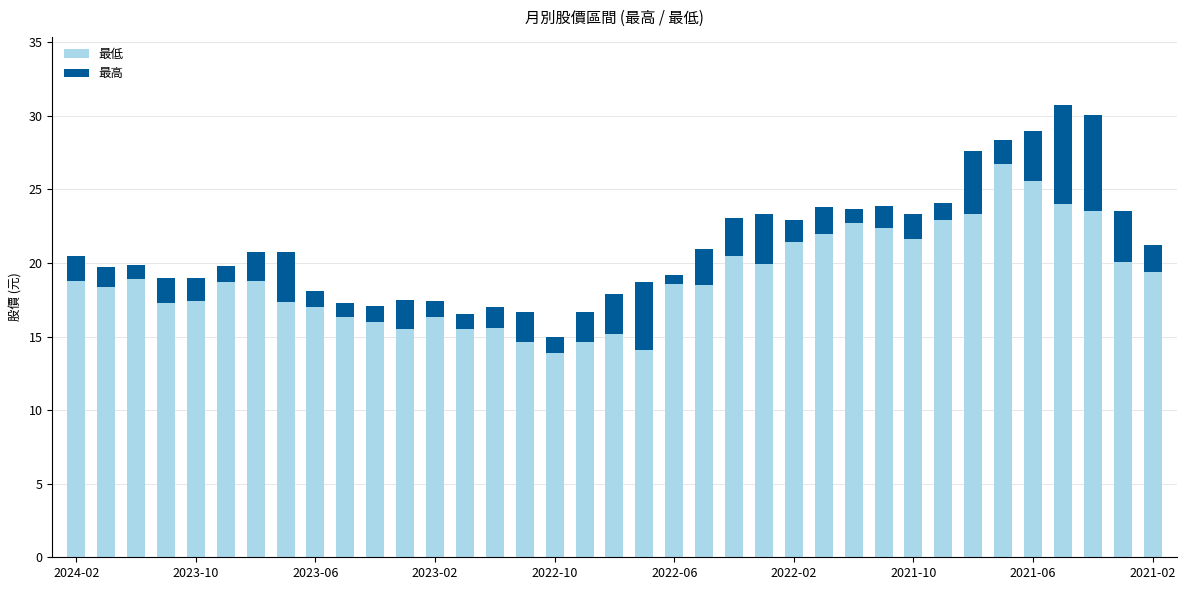

What is the difference between the maximum and minimum values in the 最低 series?

12.9